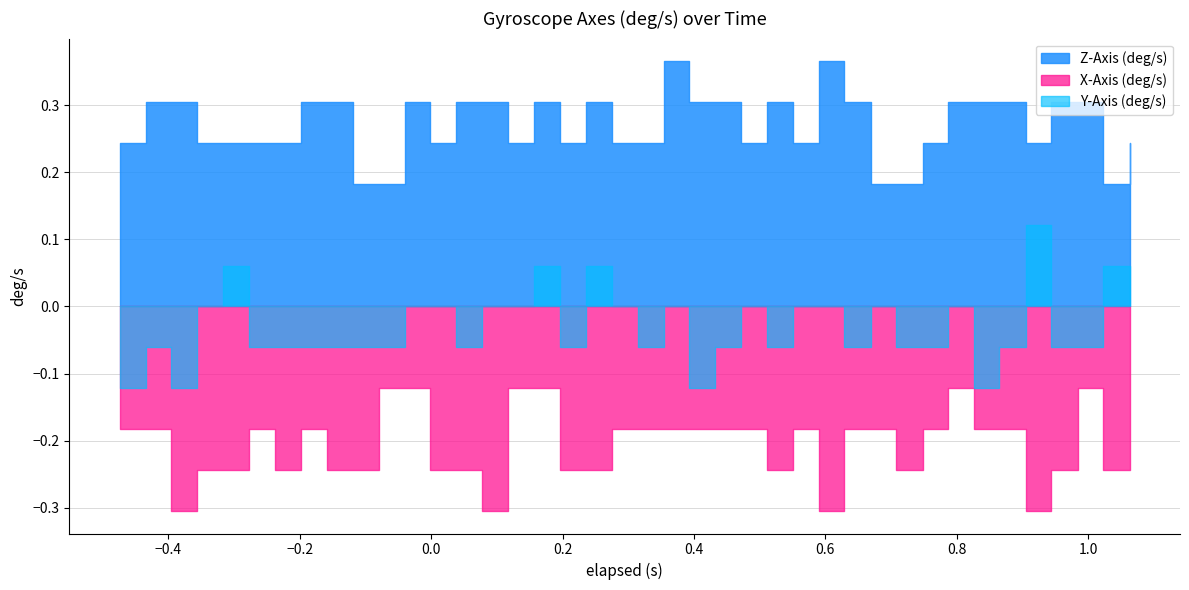

Reading left to right, what are all the values shown in this chart?

X-Axis (deg/s): -0.2	-0.2	-0.3	-0.2	-0.2	-0.2	-0.2	-0.2	-0.2	-0.2	-0.1	-0.1	-0.2	-0.2	-0.3	-0.1	-0.1	-0.2	-0.2	-0.2	-0.2	-0.2	-0.2	-0.2	-0.2	-0.2	-0.2	-0.3	-0.2	-0.2	-0.2	-0.2	-0.1	-0.2	-0.2	-0.3	-0.2	-0.1	-0.2	-0.2
Y-Axis (deg/s): -0.1	-0.1	-0.1	0.0	0.1	-0.1	-0.1	-0.1	-0.1	-0.1	-0.1	0.0	0.0	-0.1	0.0	0.0	0.1	-0.1	0.1	0.0	-0.1	0.0	-0.1	-0.1	0.0	-0.1	0.0	0.0	-0.1	0.0	-0.1	-0.1	0.0	-0.1	-0.1	0.1	-0.1	-0.1	0.1	0.1
Z-Axis (deg/s): 0.2	0.3	0.3	0.2	0.2	0.2	0.2	0.3	0.3	0.2	0.2	0.3	0.2	0.3	0.3	0.2	0.3	0.2	0.3	0.2	0.2	0.4	0.3	0.3	0.2	0.3	0.2	0.4	0.3	0.2	0.2	0.2	0.3	0.3	0.3	0.2	0.3	0.3	0.2	0.2